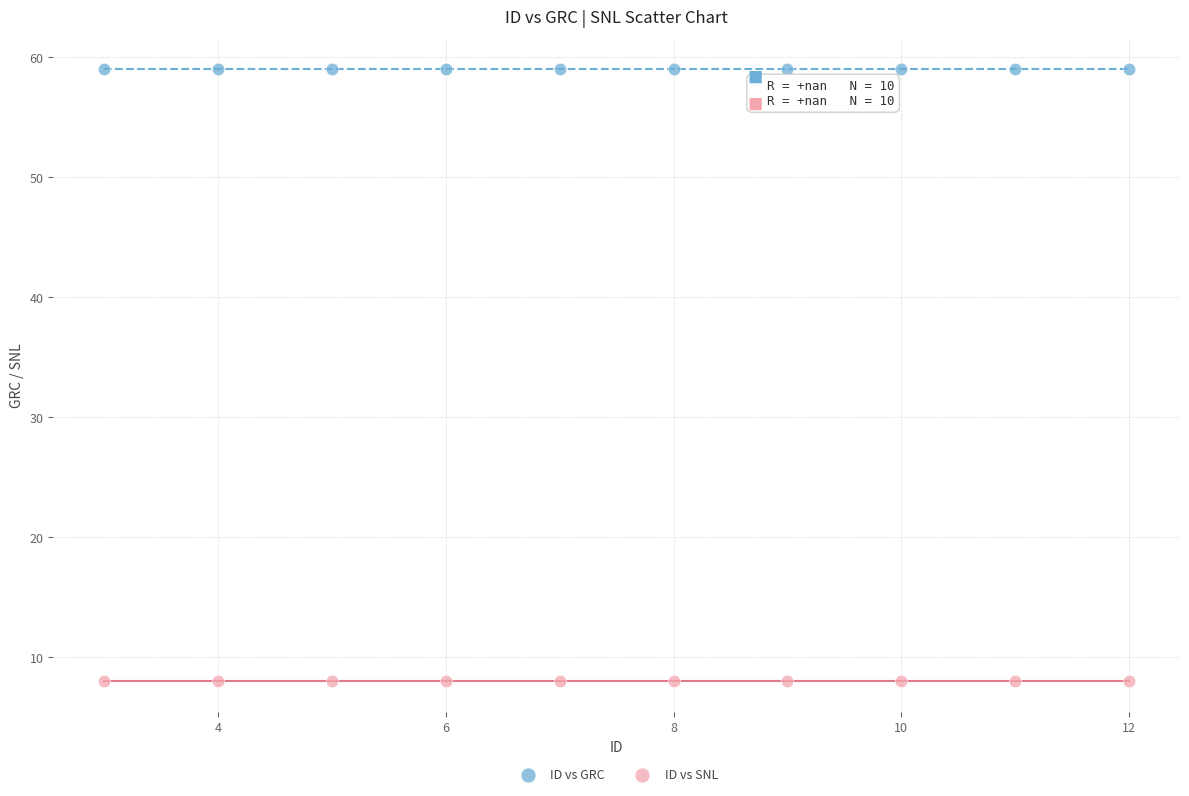

Which series contains the lowest Y value?

ID vs SNL